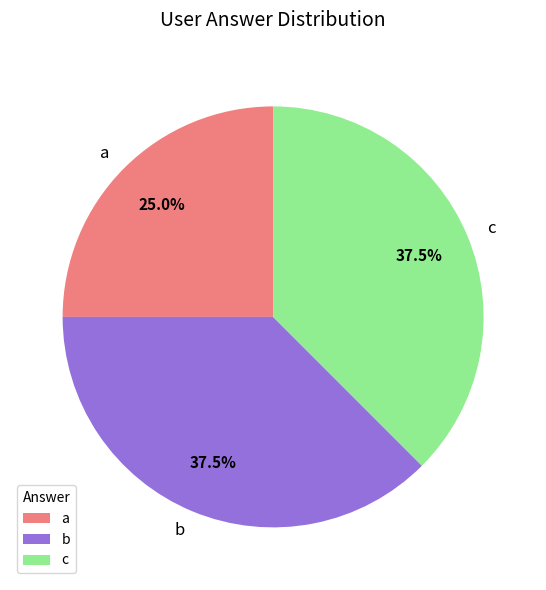

Between b and a, which is larger?

b